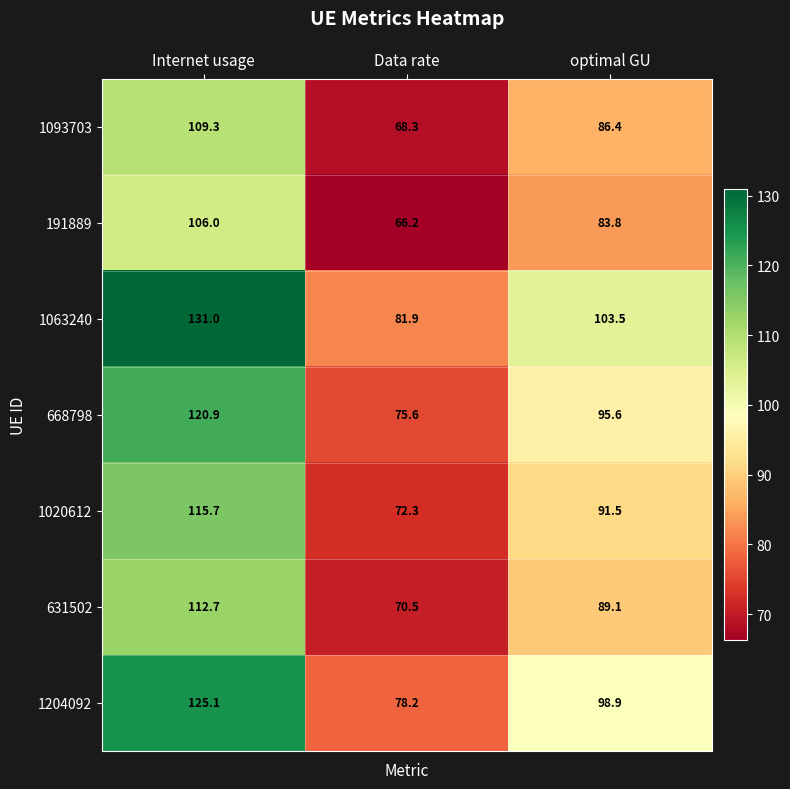

Is it true that 668798 equals 35.4 at Data rate?

False